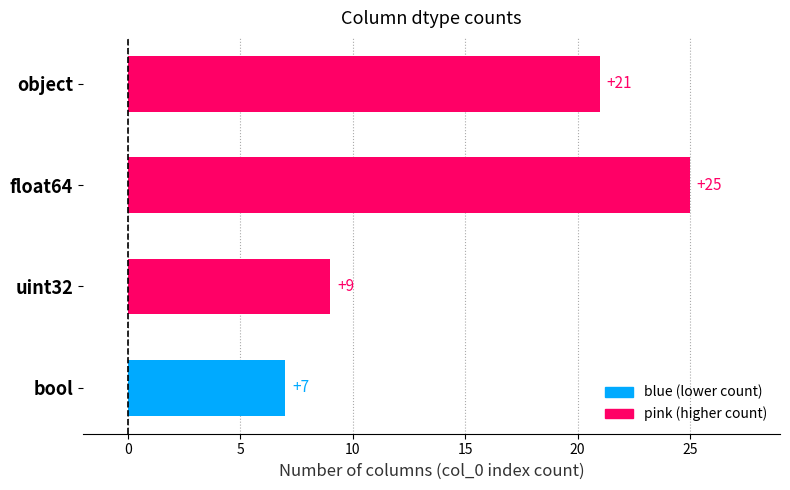

What is the label of the 2nd bar from the top?

float64